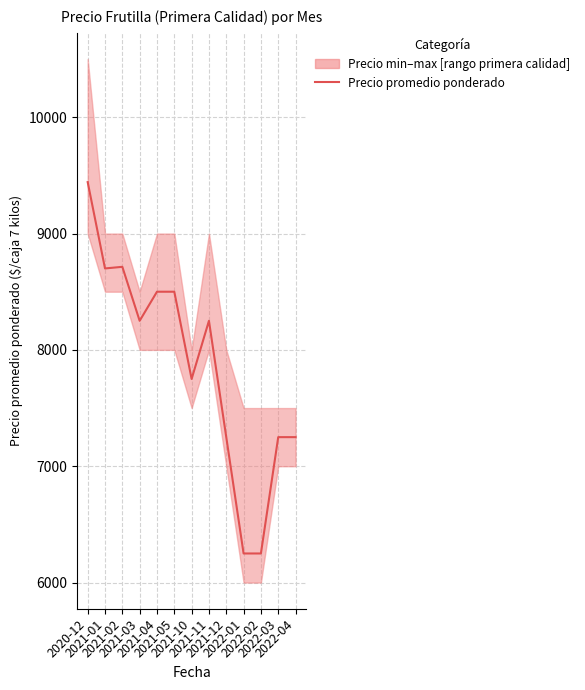

What is the value of the 13th point from the left?

7250